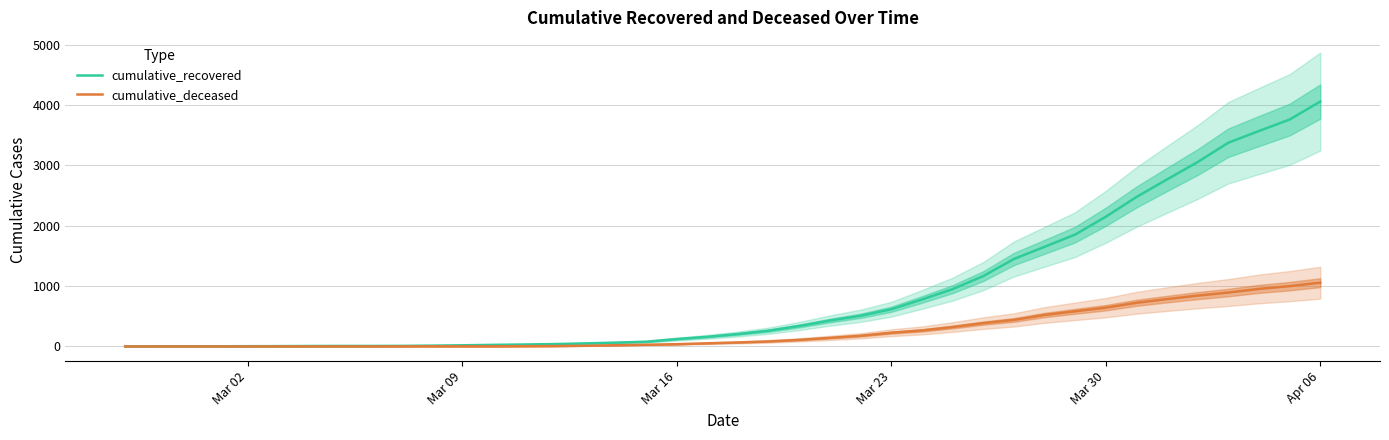

Is this an area chart (filled region under the line)?

No